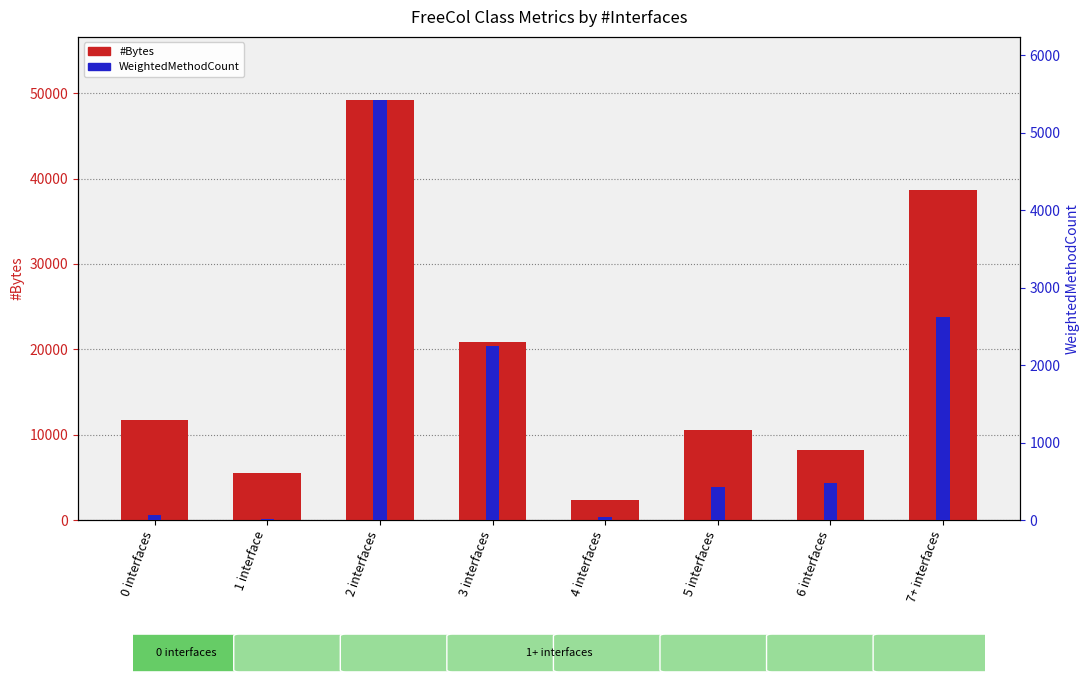

Rank the series by their maximum value, from highest to lowest.

#Bytes, WeightedMethodCount